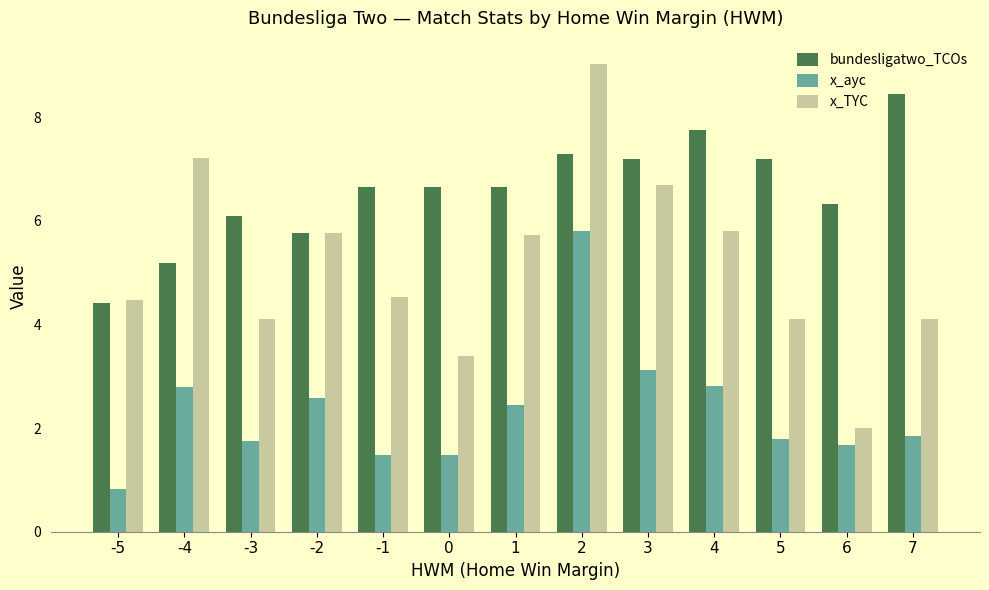

Which series has the widest spread of values?

x_TYC